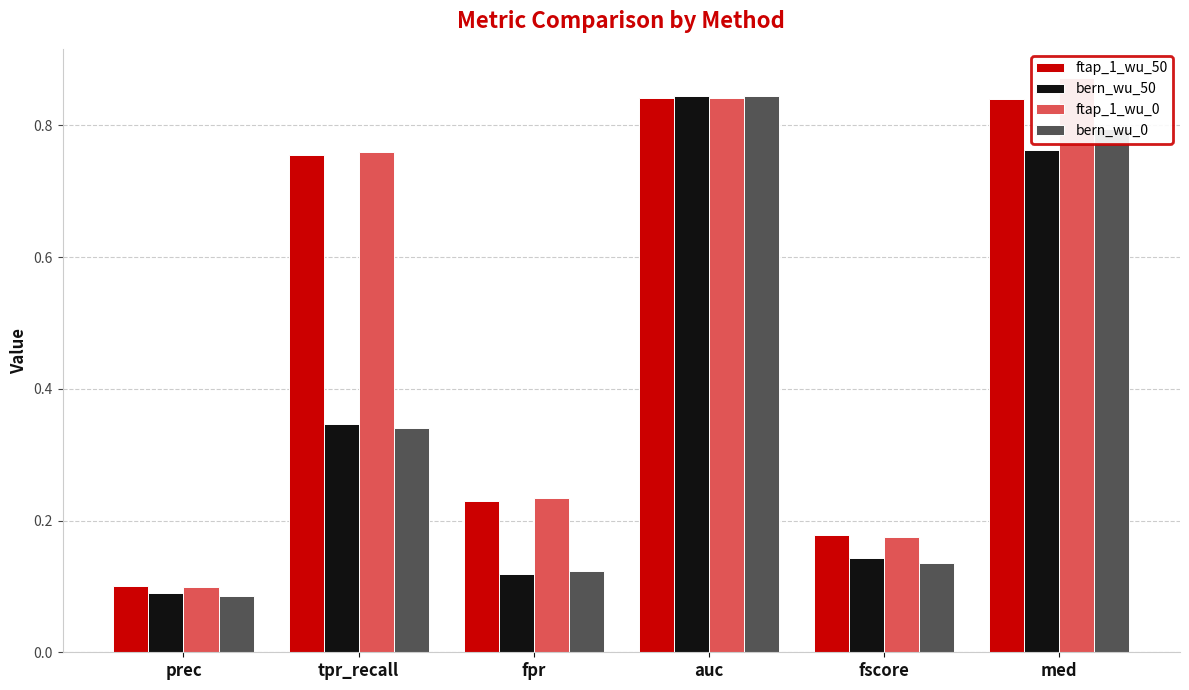

What is the spread (max minus min) of values at fpr?

0.1